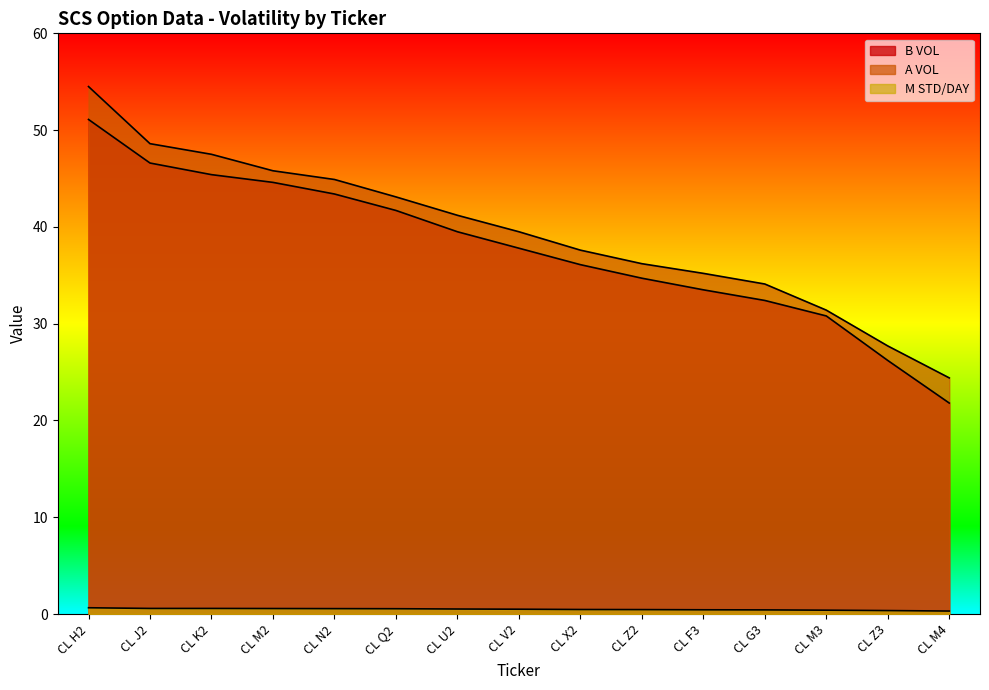

What is the difference between the highest and lowest values at CL Q2?

42.6